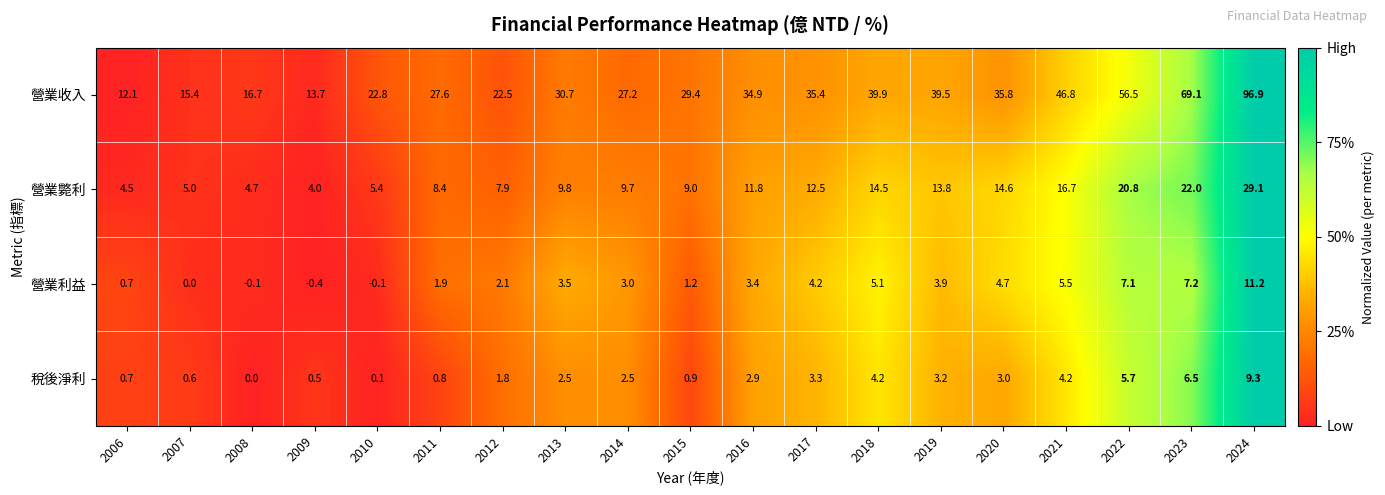

Rank the series at 2015 from highest to lowest value.

營業收入, 營業斃利, 營業利益, 稅後淨利